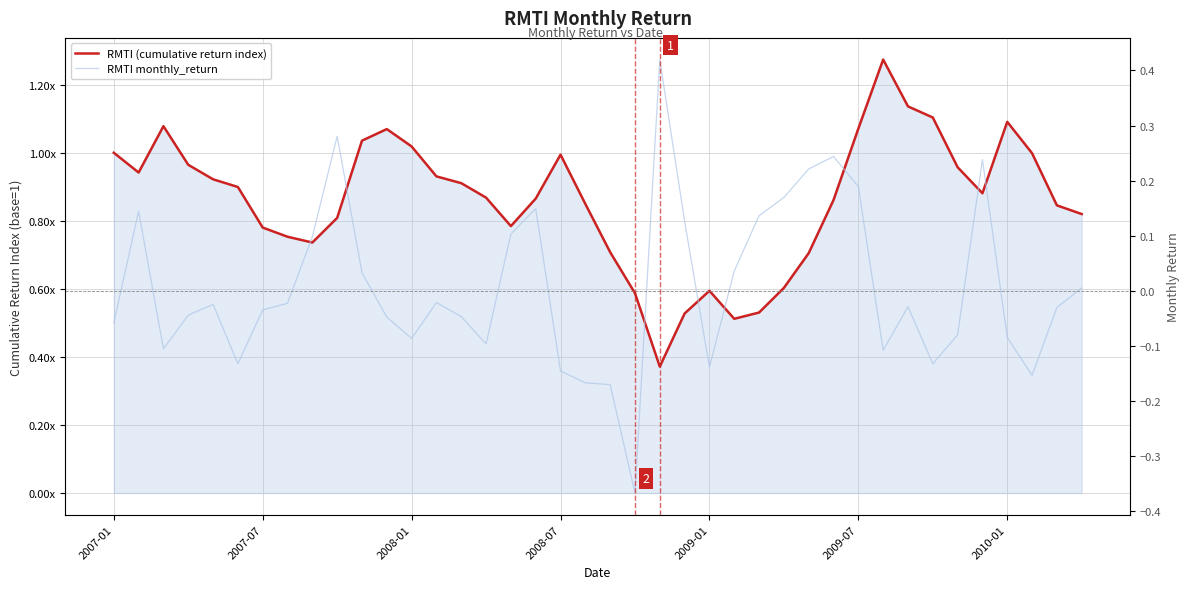

At 2008-07, list the series in order from smallest to largest.

RMTI monthly_return, RMTI (cumulative return index)